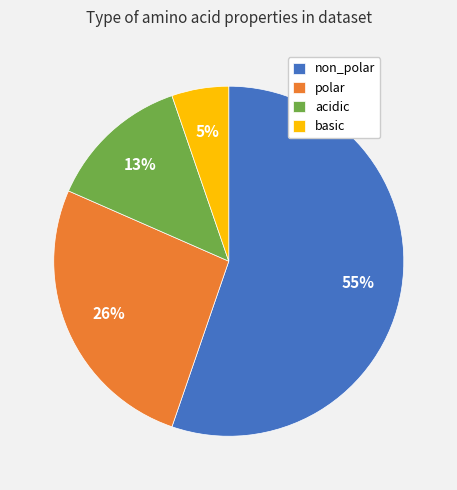

To the nearest percent, what portion does polar represent?

26%